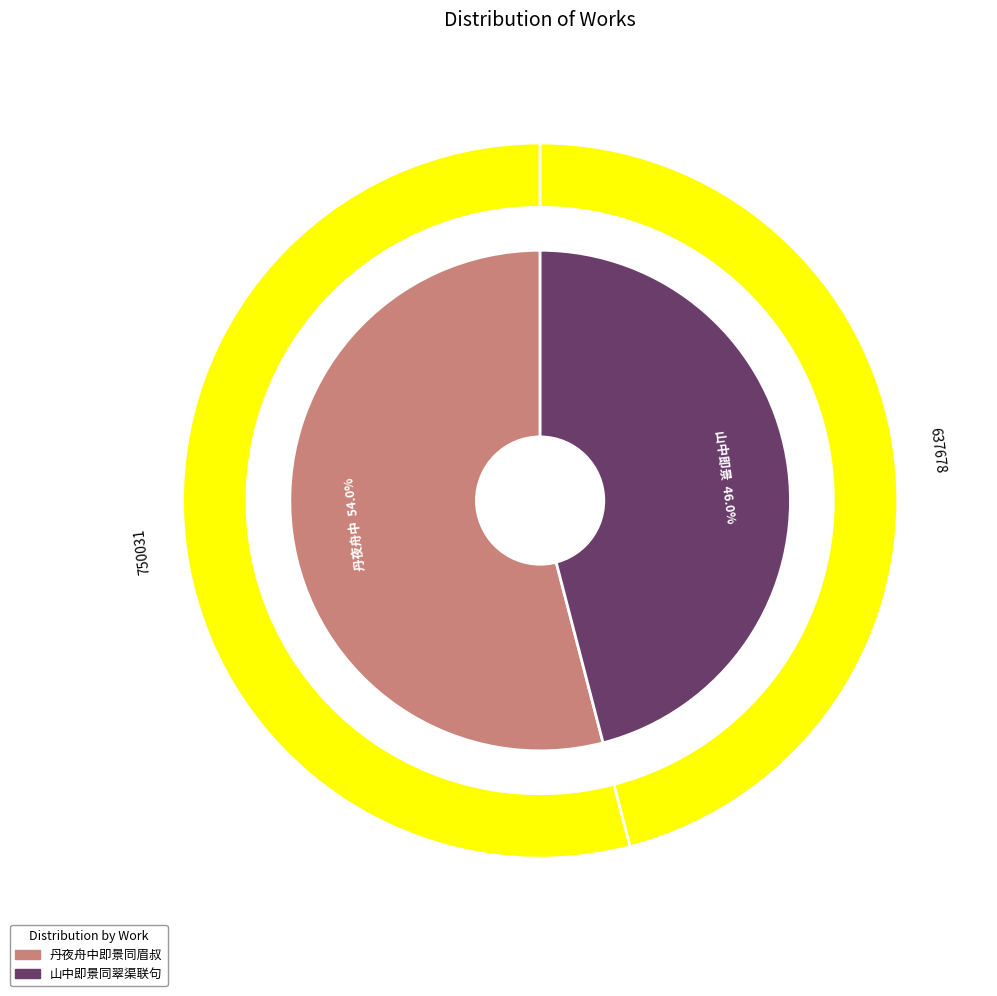

What is the total percentage of 丹夜舟中即景同眉叔 and 山中即景同翠渠联句?

100.0%